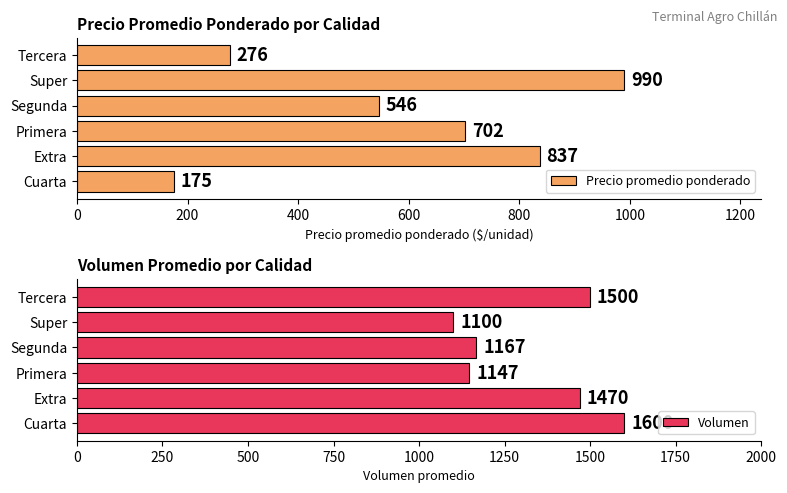

What value does the Volumen series have at Primera?

1147